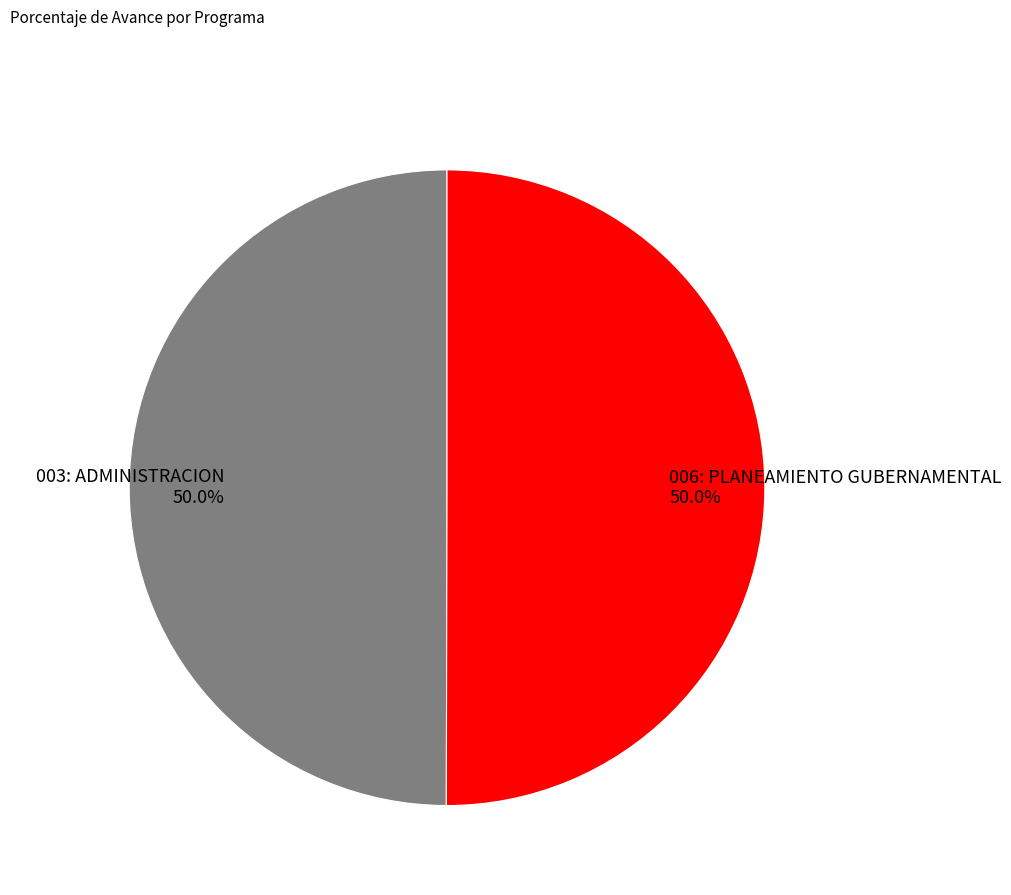

Is it true that 003: ADMINISTRACION is 50% of the pie?

True